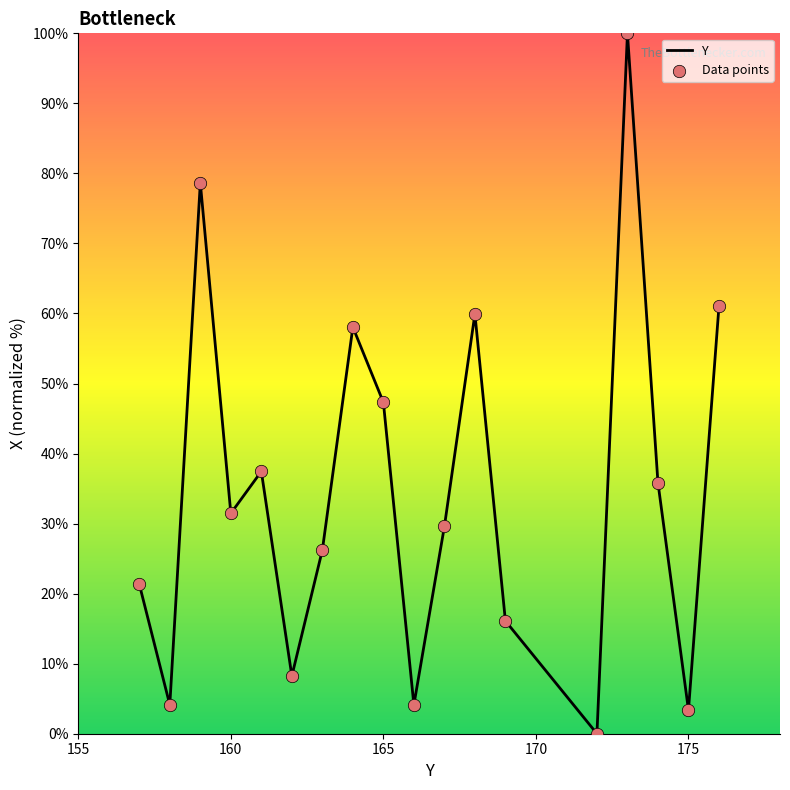

What is the difference between the maximum and minimum values?

100.0